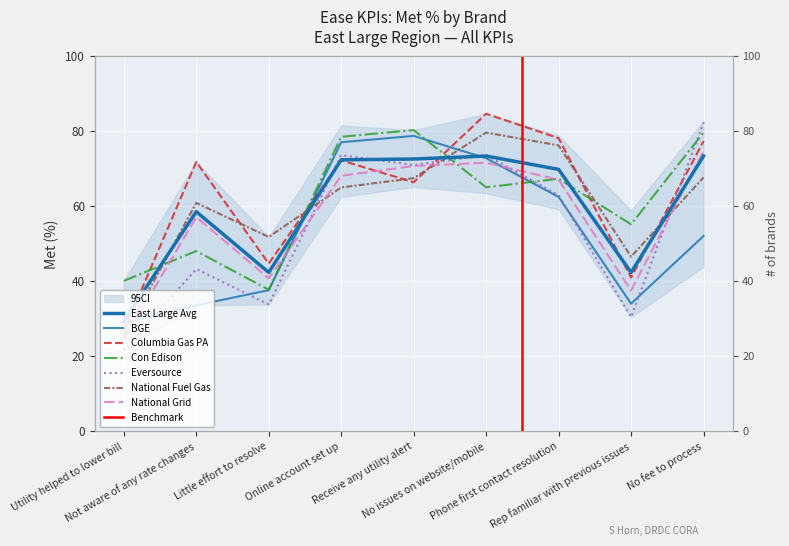

List the labels in order of Eversource value, smallest first.

Utility helped to lower bill, Rep familiar with previous issues, Little effort to resolve, Not aware of any rate changes, Phone first contact resolution, Receive any utility alert, Online account set up, No issues on website/mobile, No fee to process